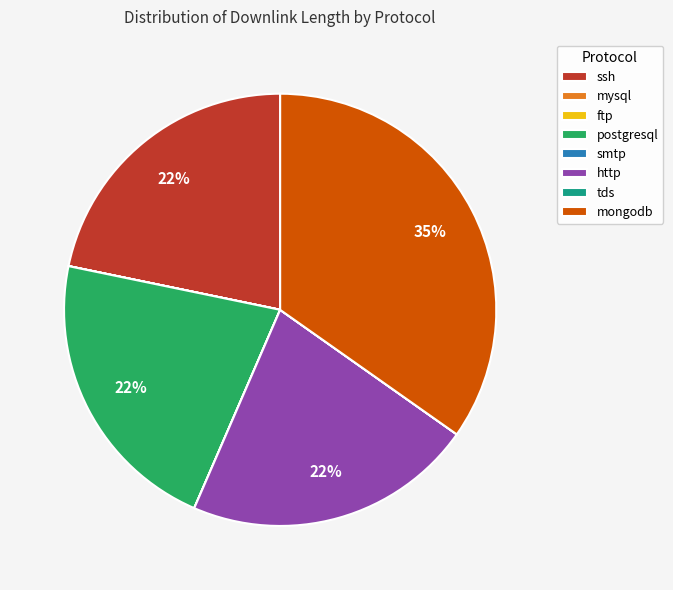

True or false: ssh accounts for 22% of the total.

True